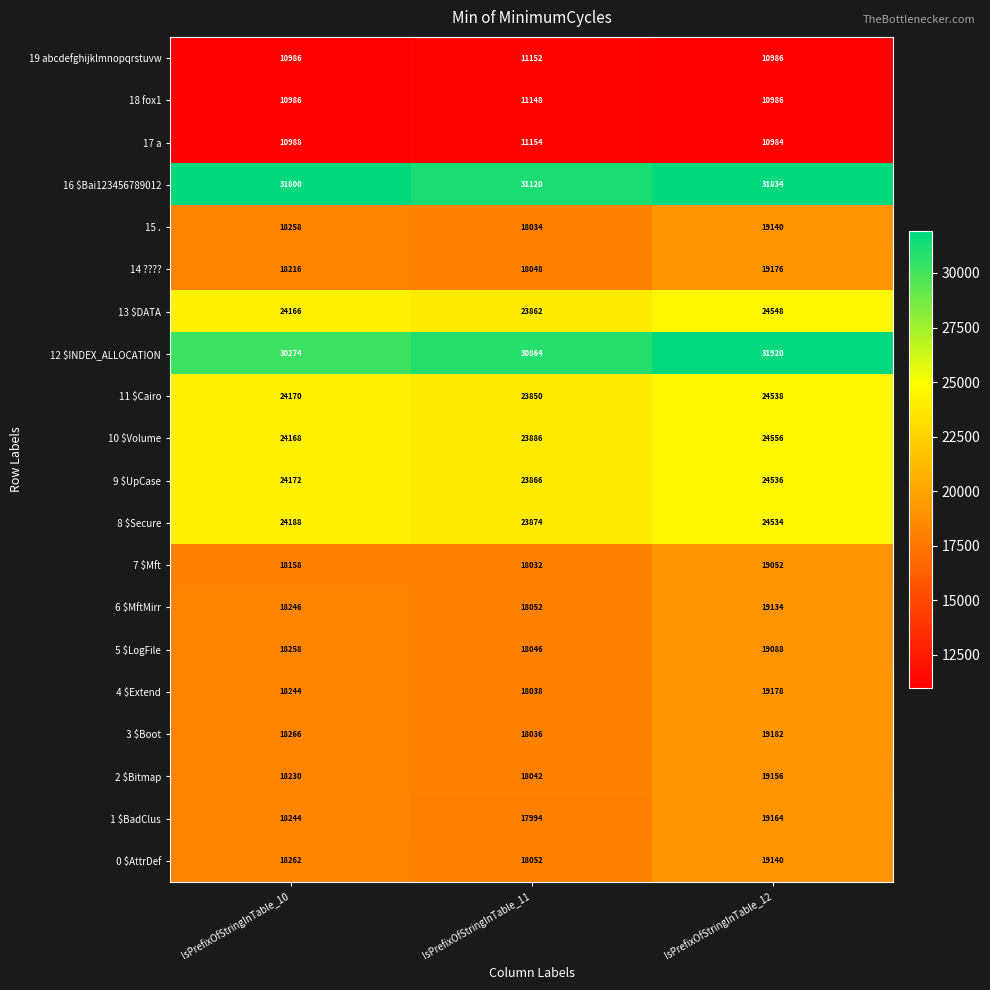

True or false: 18 fox1 has a value of 11148 at IsPrefixOfStringInTable_11.

True